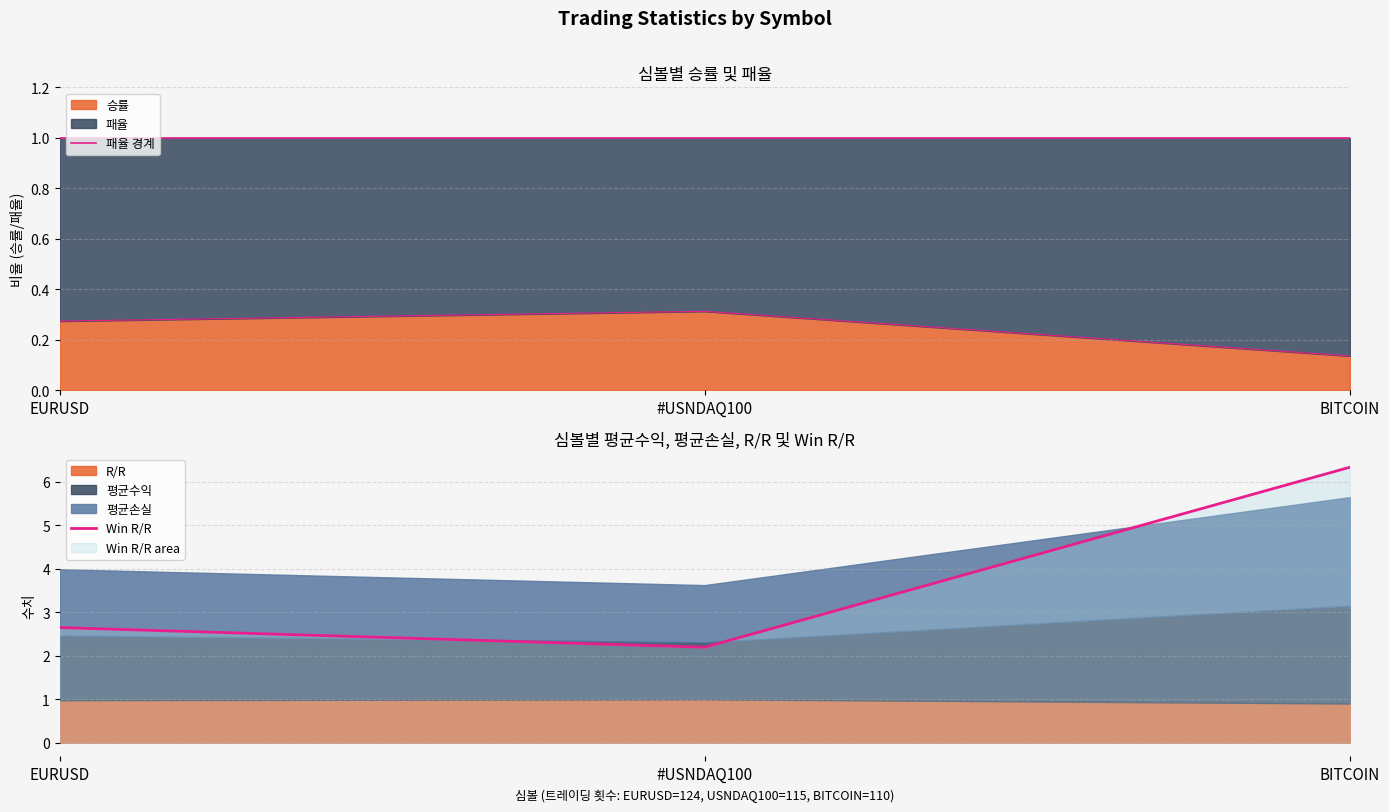

Rank the categories by 승률 value from lowest to highest.

BITCOIN, EURUSD, #USNDAQ100